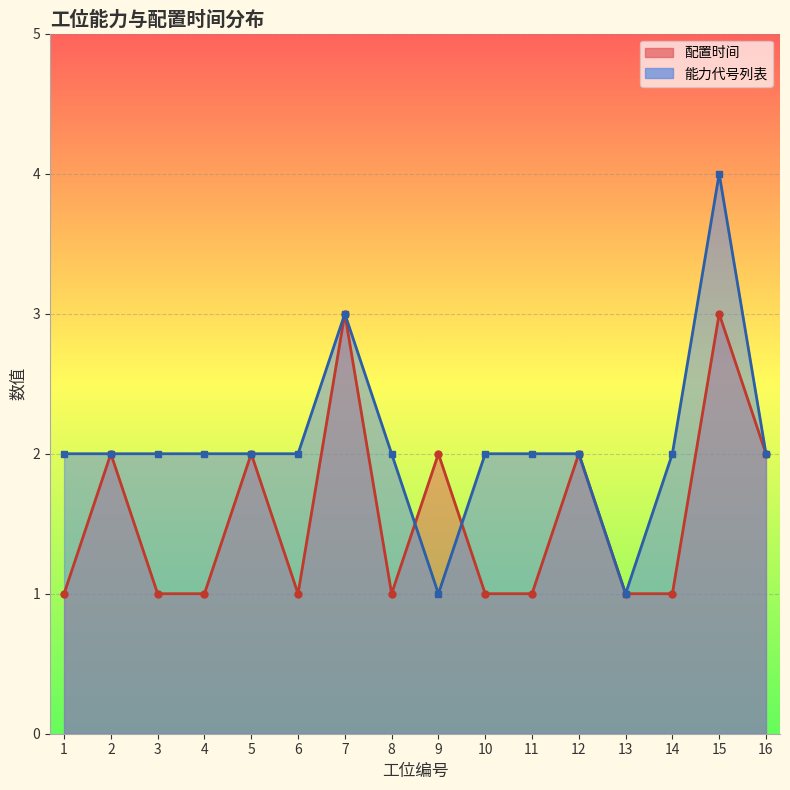

What is the difference between the highest and lowest values at 3?

1